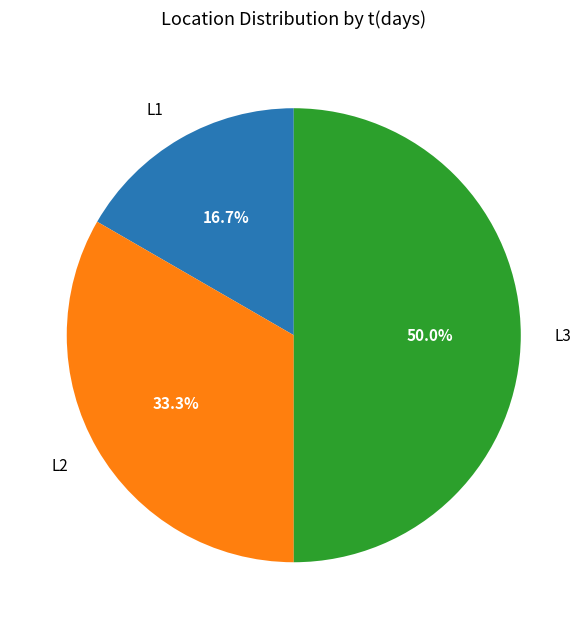

To the nearest percent, what is the combined percentage of L1 and L2?

50%